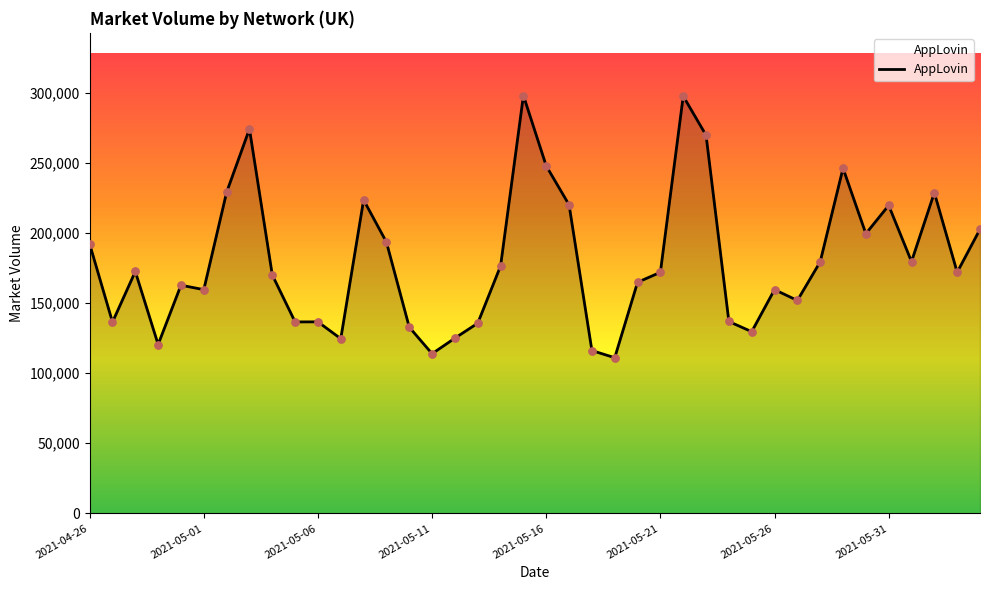

What is the greatest value displayed?

298018